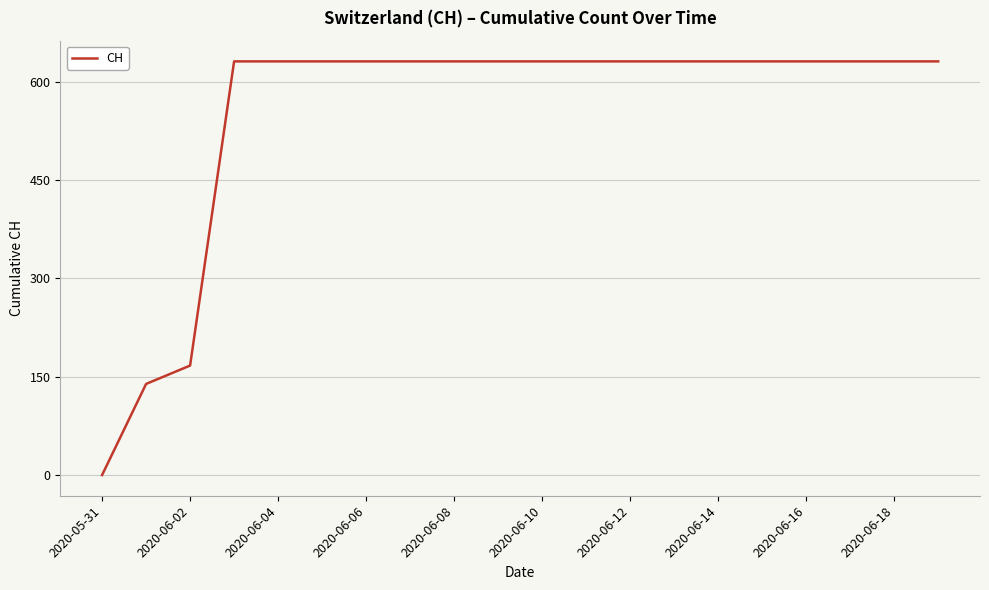

Is this an area chart (filled region under the line)?

No